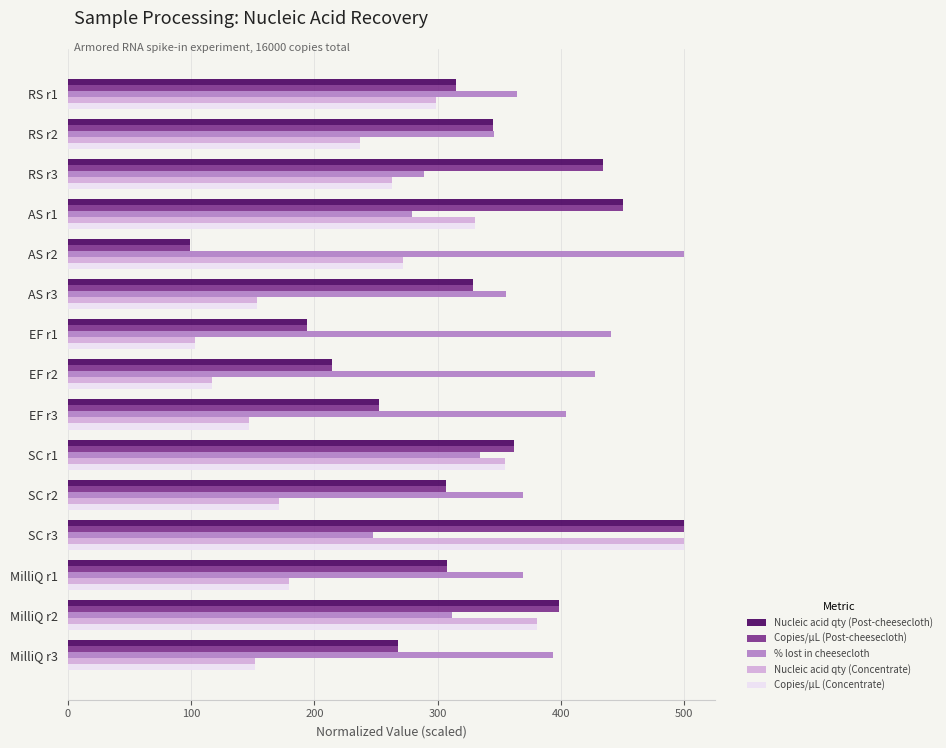

What is the difference between the second highest and second lowest values in the Copies/µL (Post-cheesecloth) series?

256.6